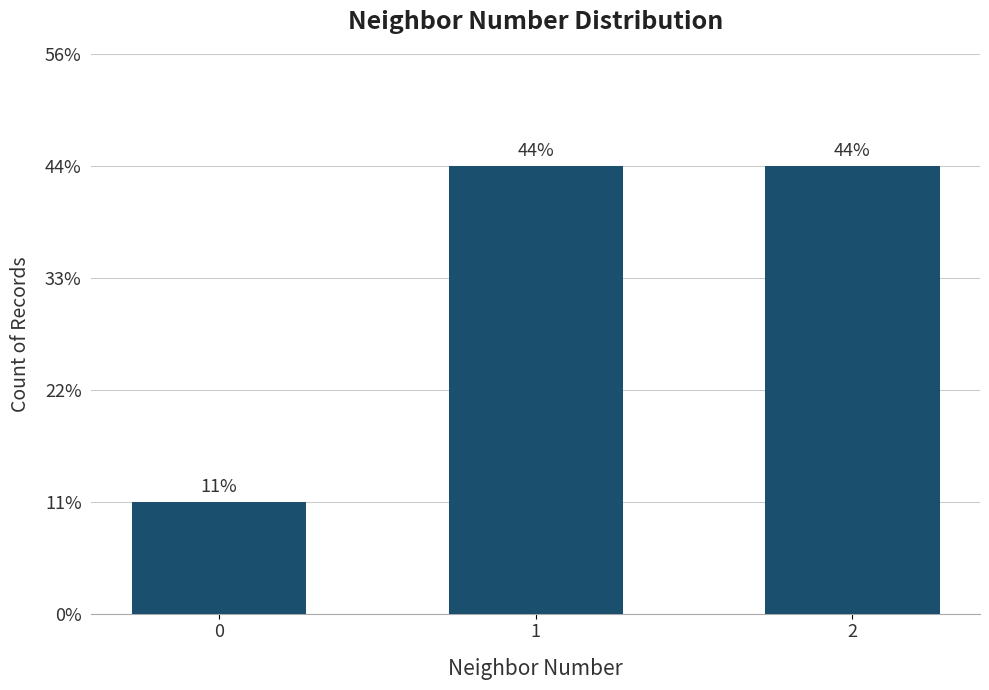

True or false: the data shows 1 at 1.

False